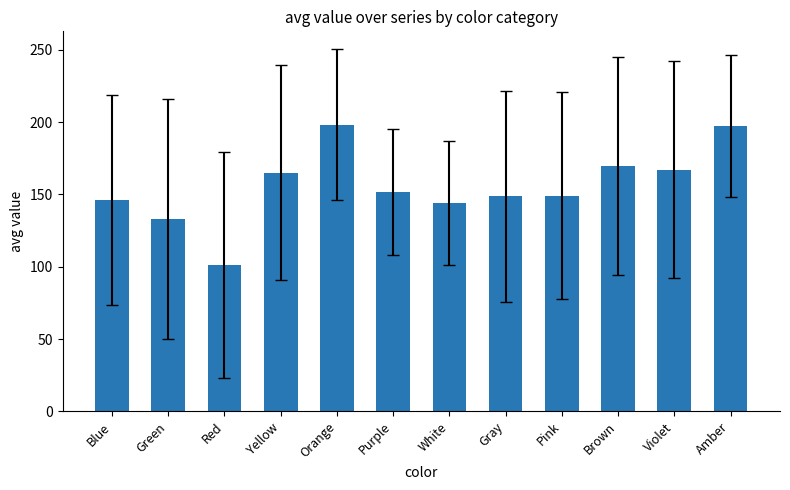

What is the change in value from Blue to Gray?

+2.6